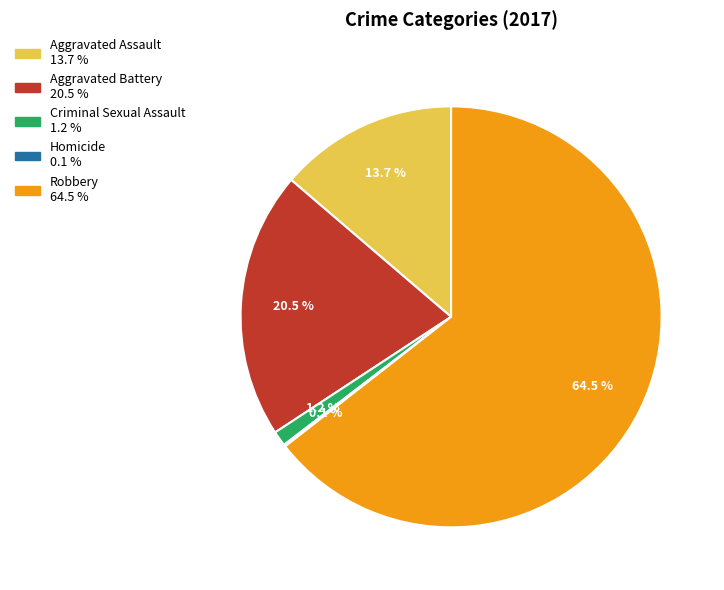

Do Criminal Sexual Assault and Aggravated Battery together represent more than half of the pie?

No